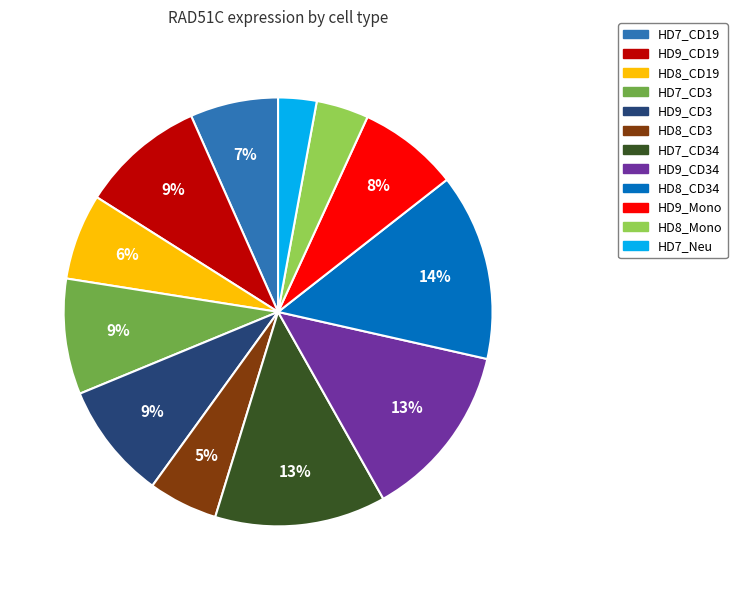

To the nearest percent, what is the average slice percentage?

8%